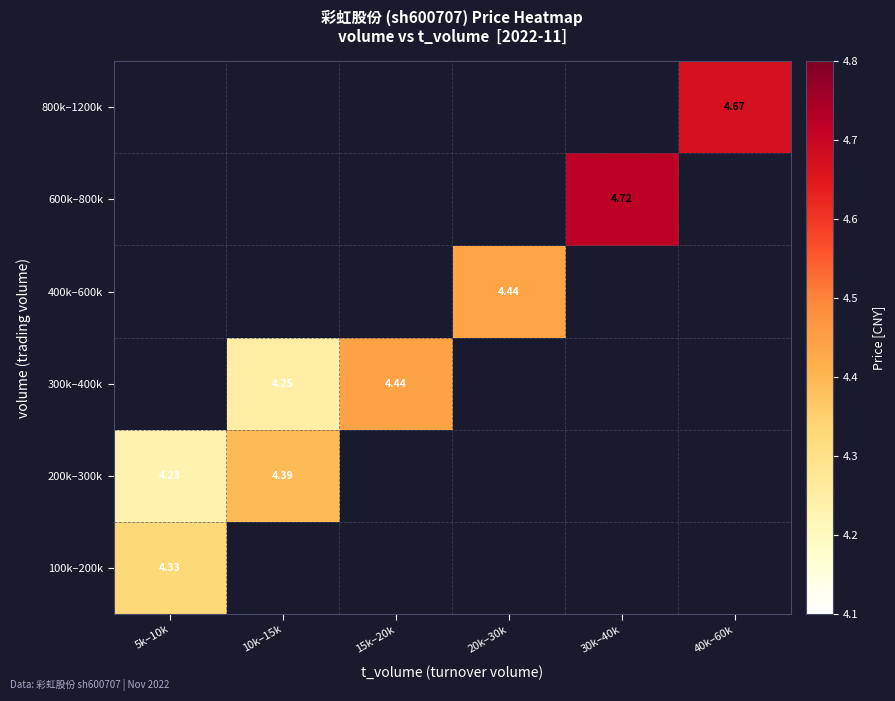

True or false: 300k–400k has a value of 7.5 at 15k–20k.

False